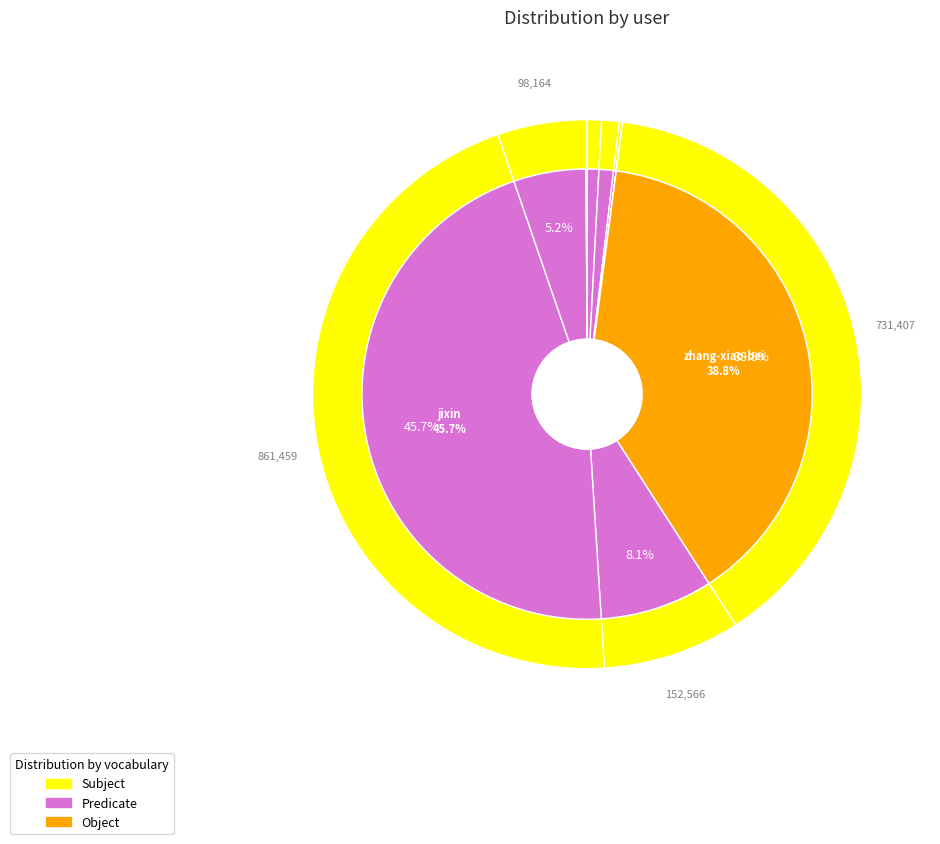

How many segments does this pie chart have?

11